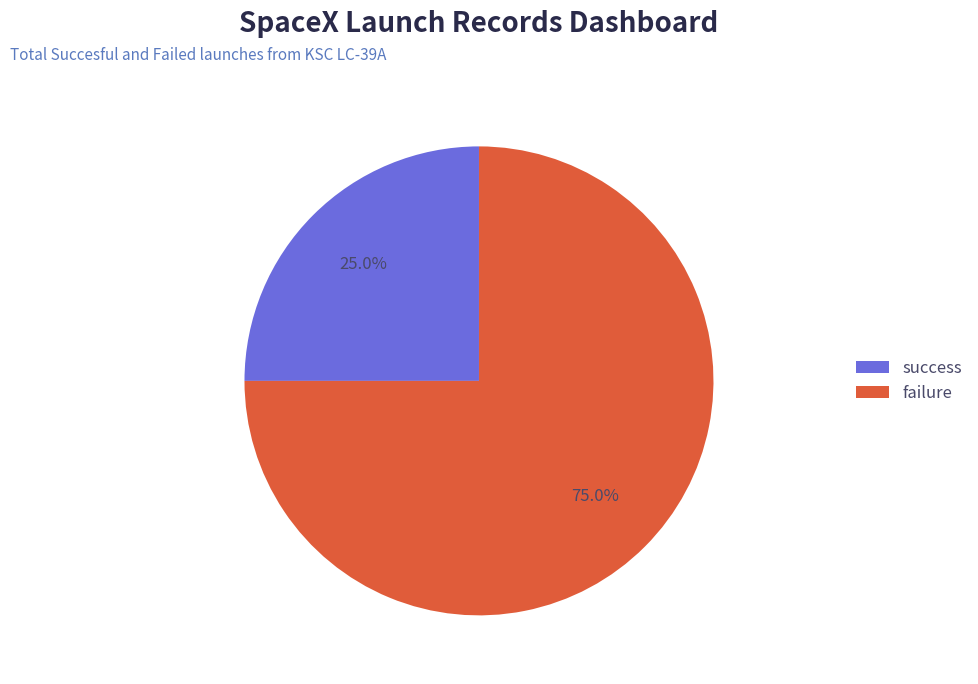

Is there a majority slice in this chart?

Yes